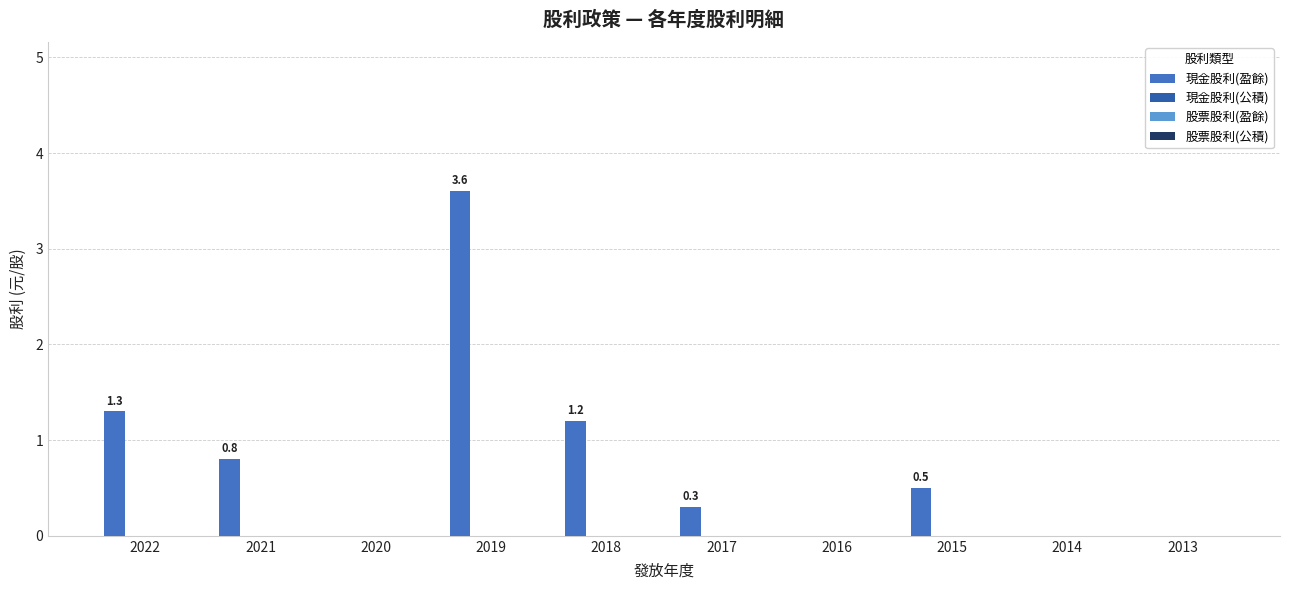

What is the maximum value shown in the chart?

3.6